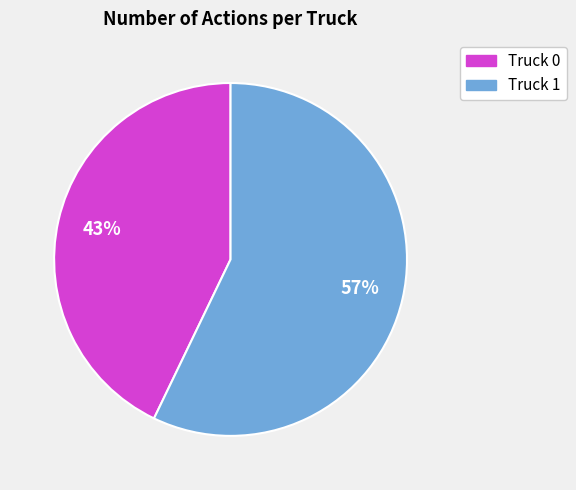

What percentage is the Truck 1 slice, to the nearest percent?

57%